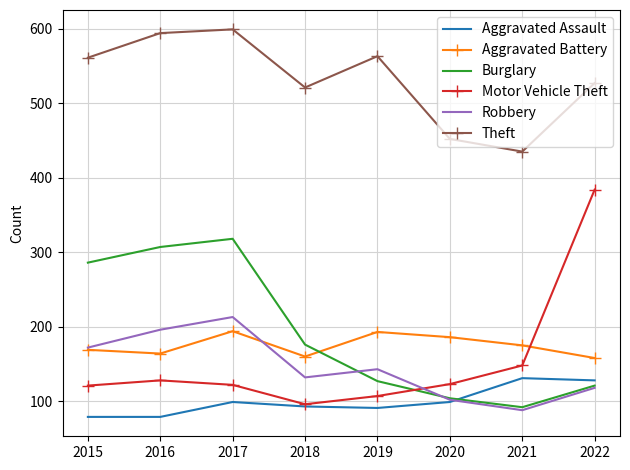

Which series has the largest total across all categories?

Theft